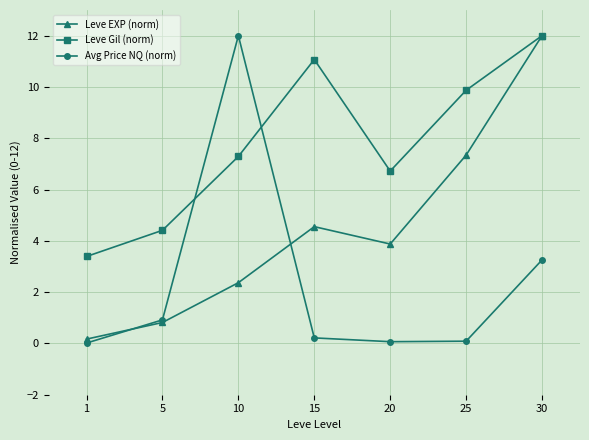

What is the value of the Avg Price NQ (norm) point at the 4th from the left?

0.2